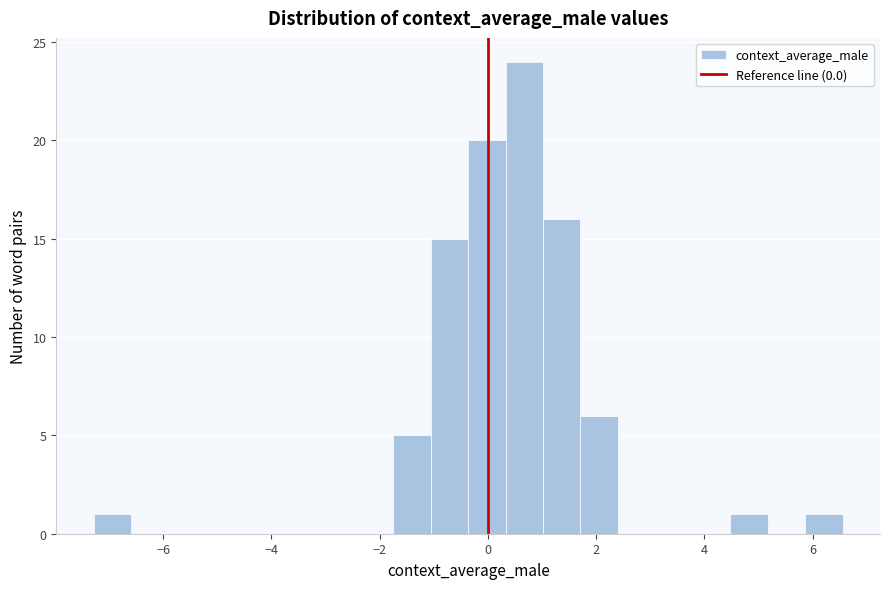

Read against the x-axis, roughly where is the centre of the tallest bar?

0.6